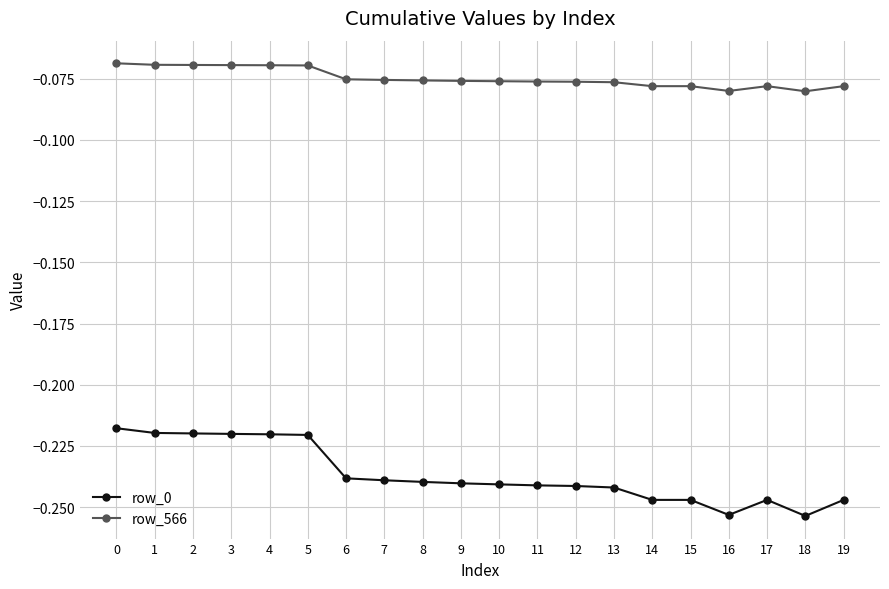

True or false: row_0 and row_566 intersect in this chart.

False